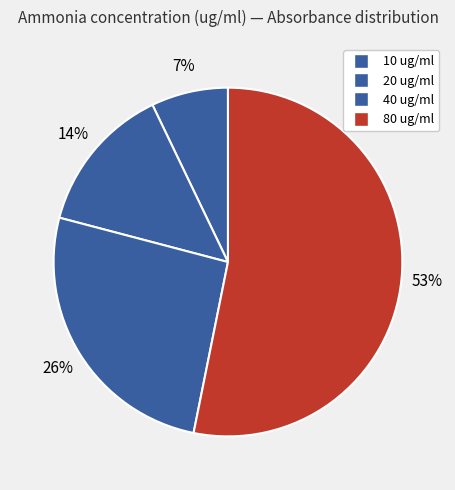

Rank the categories by value from highest to lowest.

80, 40, 20, 10